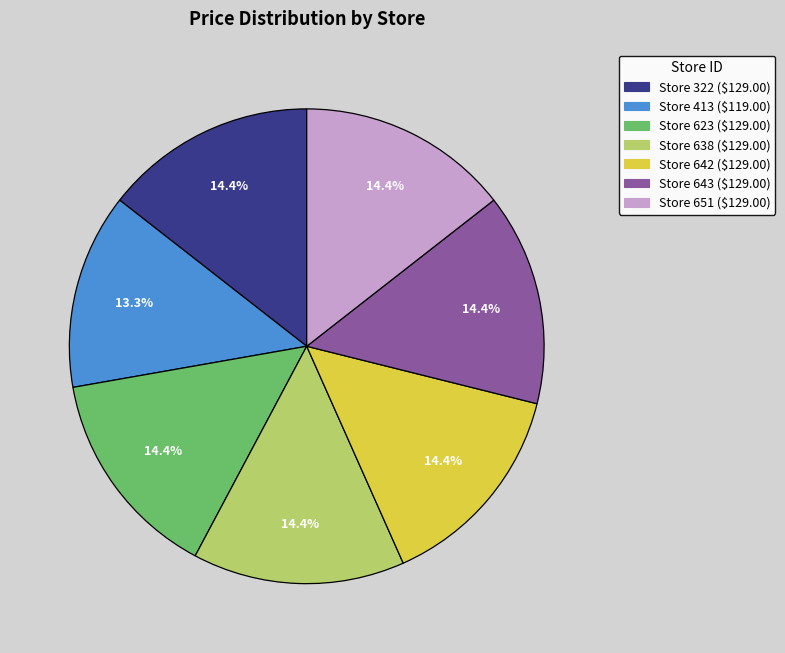

Is there a majority slice in this chart?

No